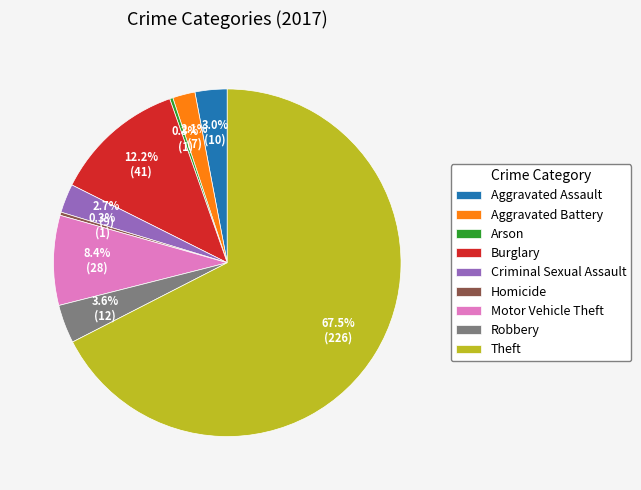

Which slice is the largest?

Theft